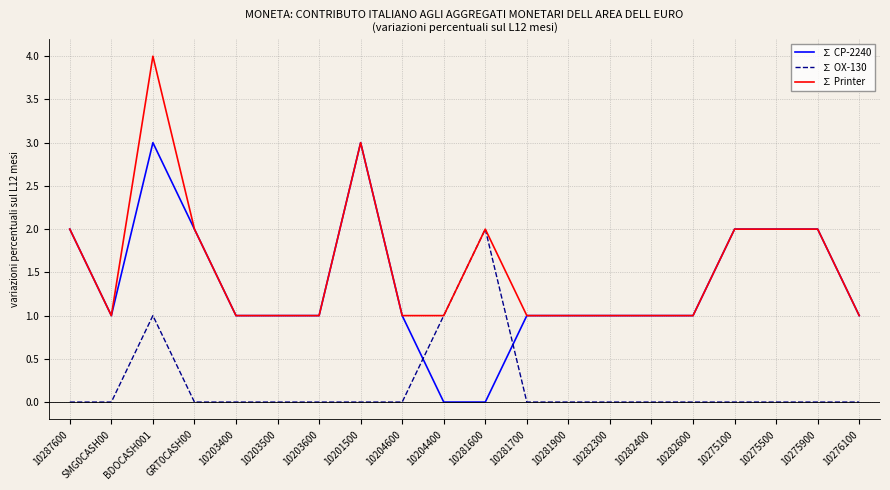

Count the ∑ CP-2240 values in the range 1 to 2.

16